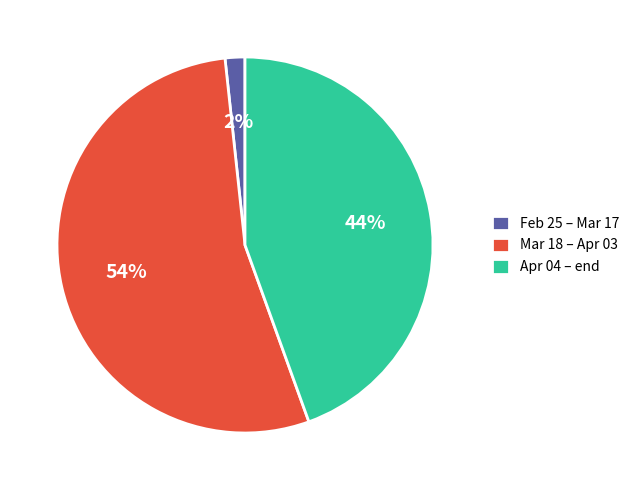

To the nearest percent, what is the average slice percentage?

33%